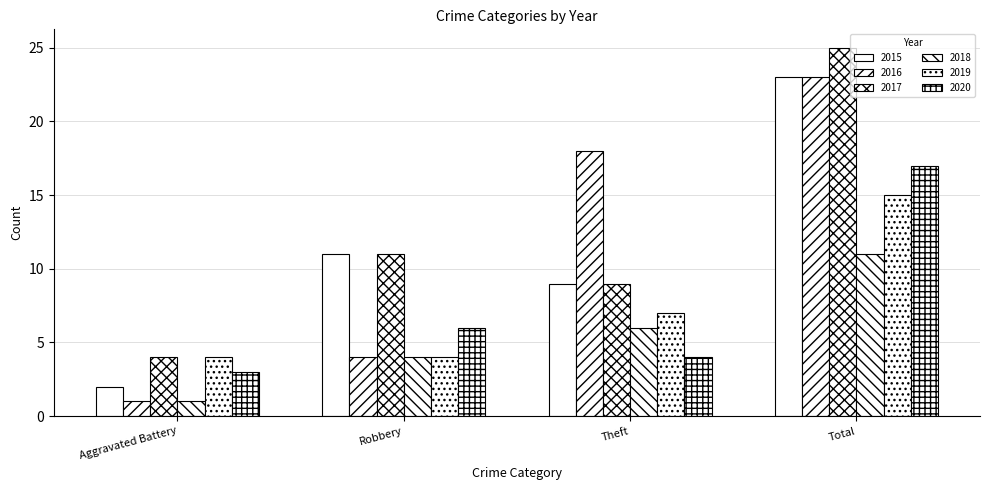

Rank the series by their maximum value, from lowest to highest.

2018, 2019, 2020, 2015, 2016, 2017